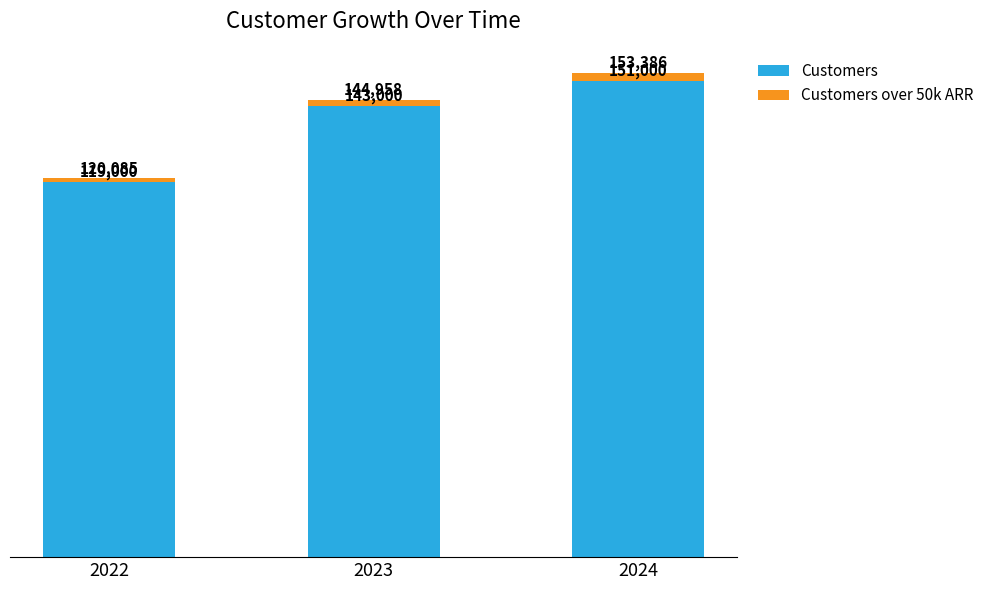

How many distinct data groups are displayed?

2